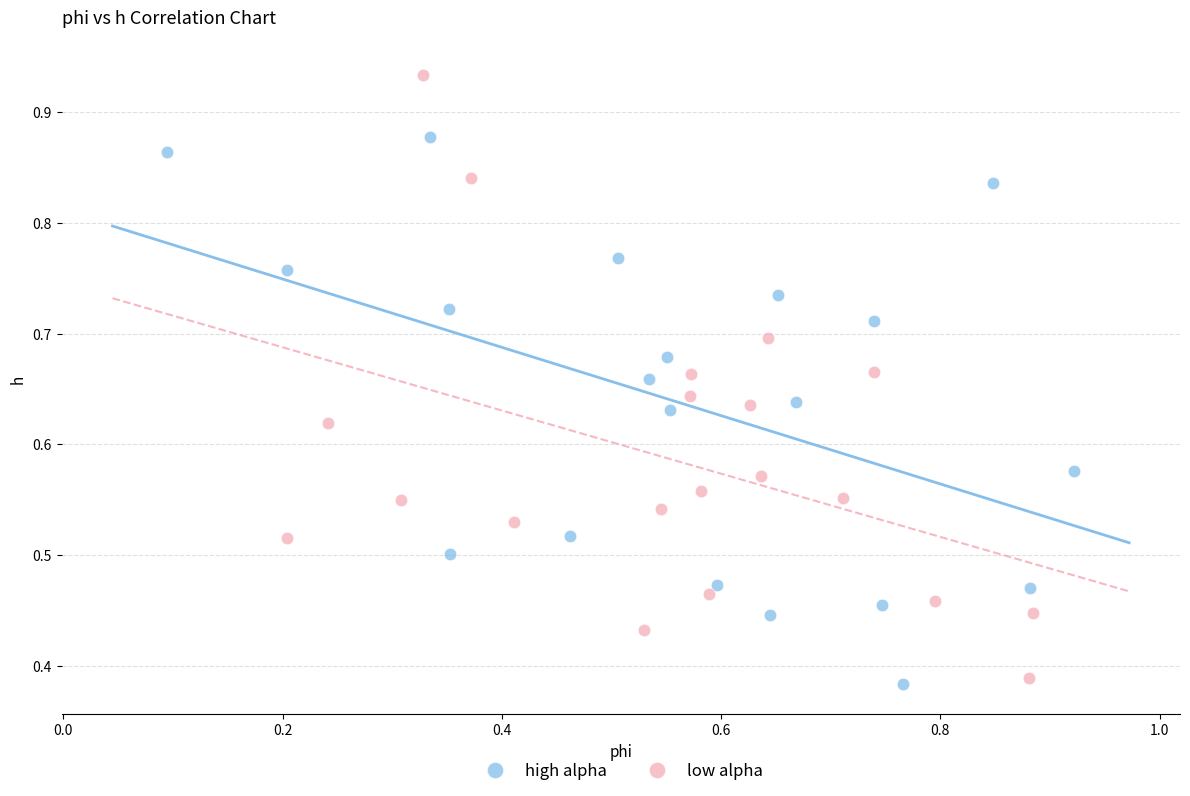

Which series contains the highest Y value?

low alpha